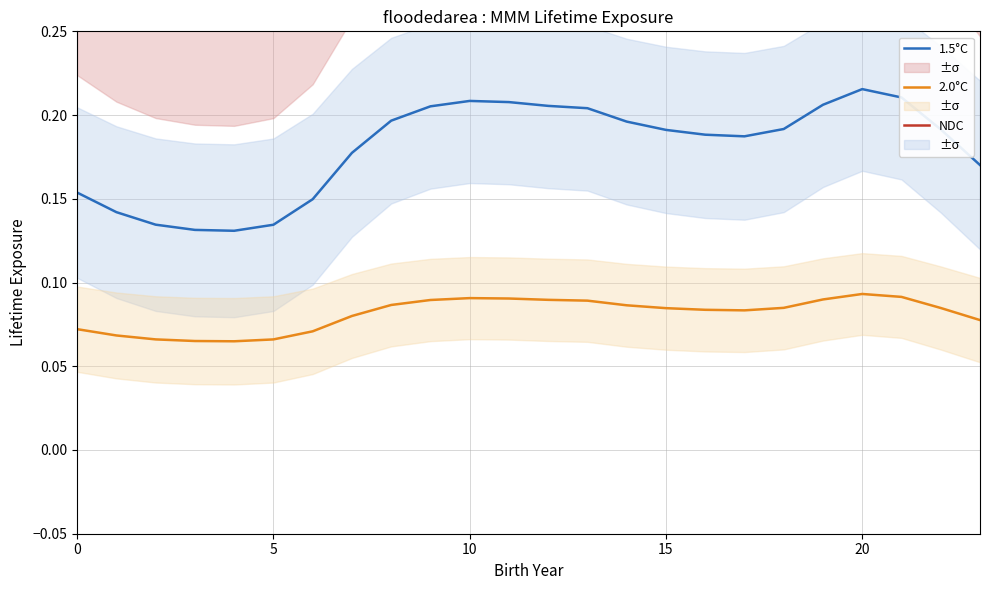

True or false: 2.0°C has more than 0 interior local peaks.

True